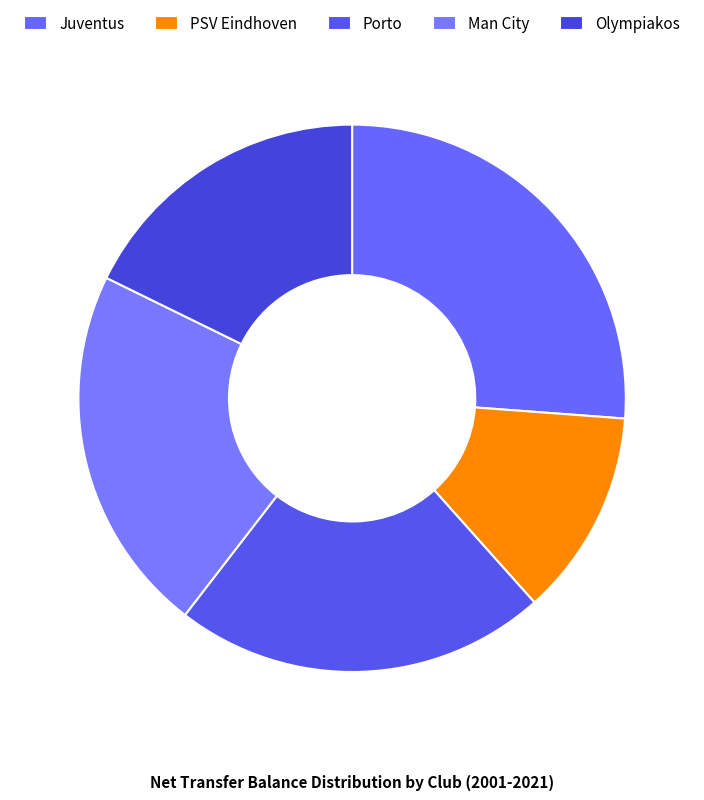

What is the change in value from PSV Eindhoven to Porto?

+670.8